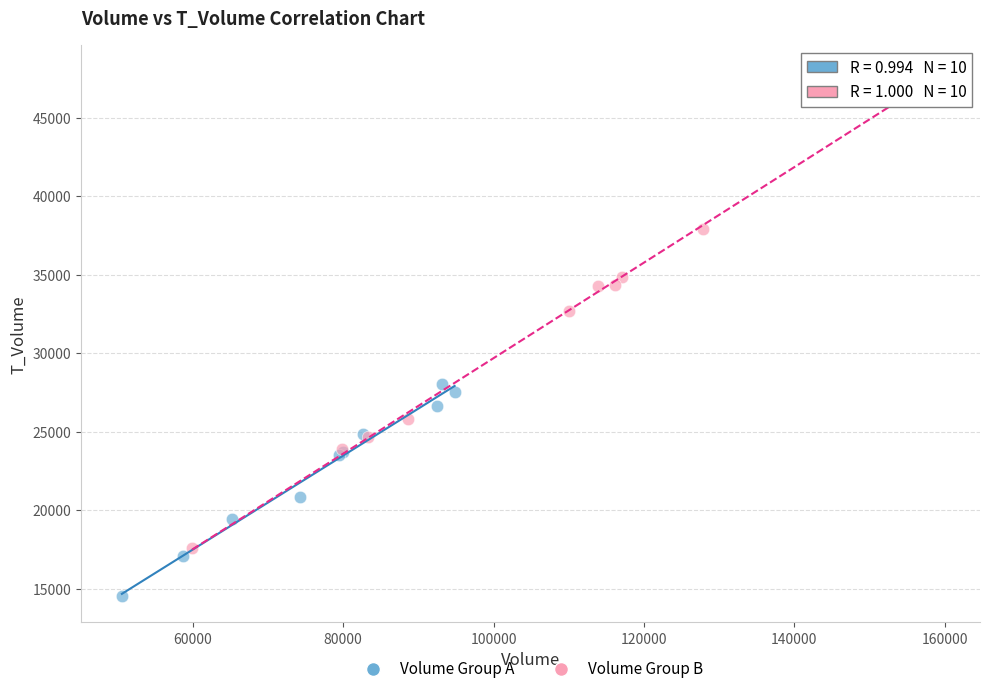

Which series contains the lowest Y value?

Volume Group A